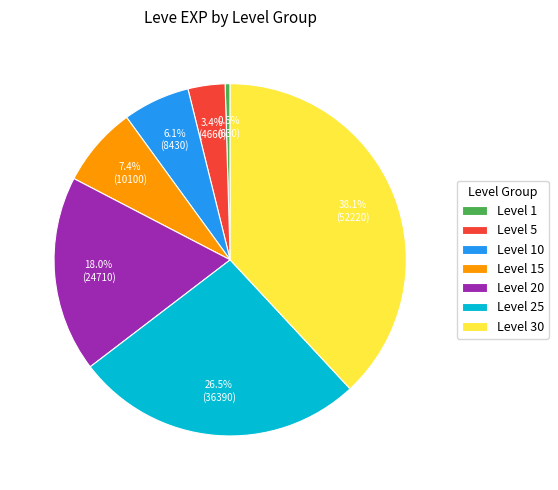

What percentage is the Level 30 slice, to the nearest percent?

38%